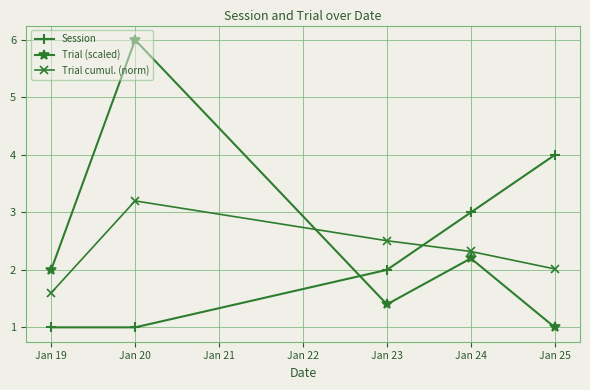

What is the difference between the highest and lowest values at Jan 24?

0.8